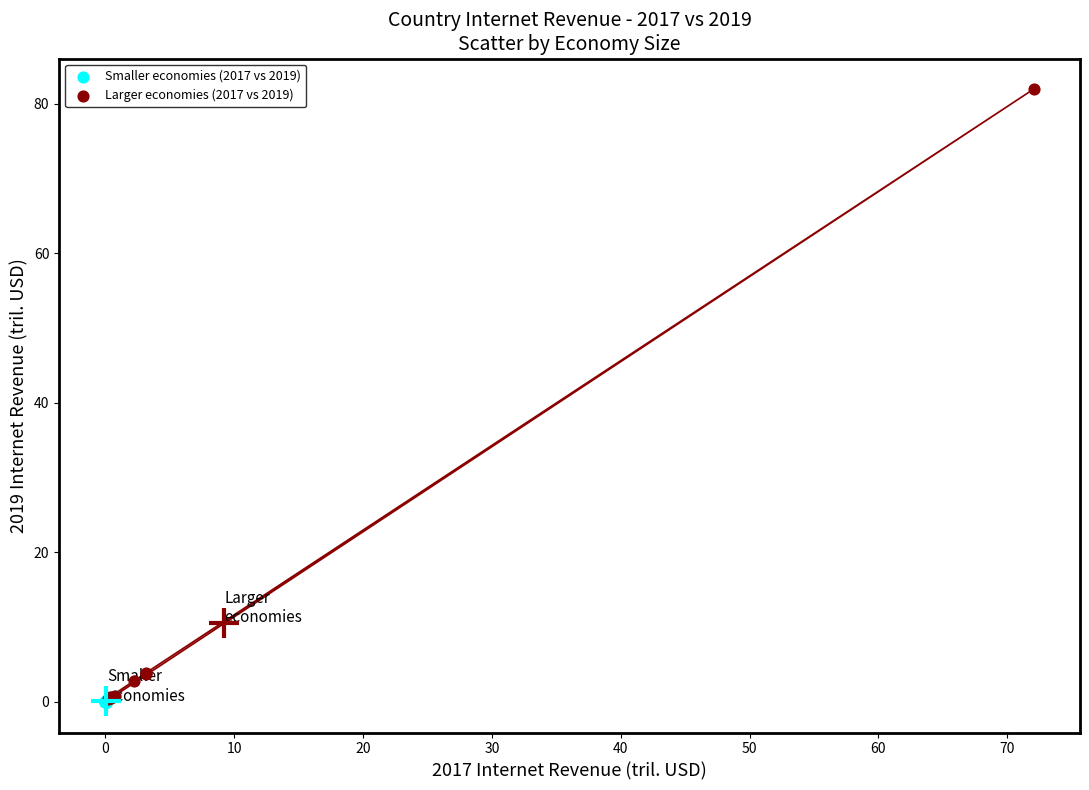

Which series contains the highest Y value?

Larger economies (2017 vs 2019)